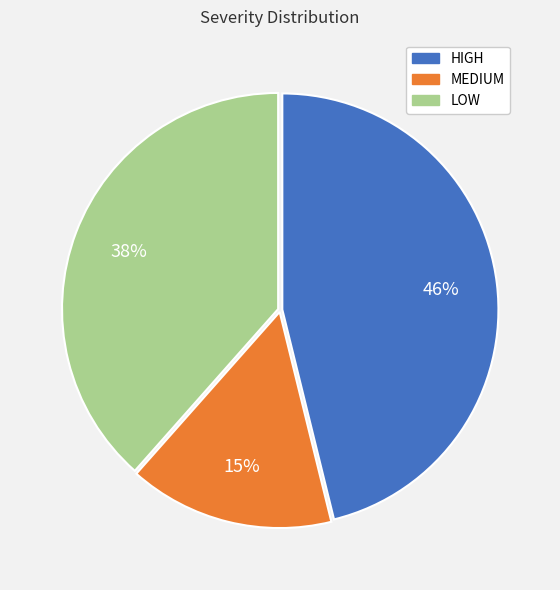

Does MEDIUM represent more than half of the total?

No